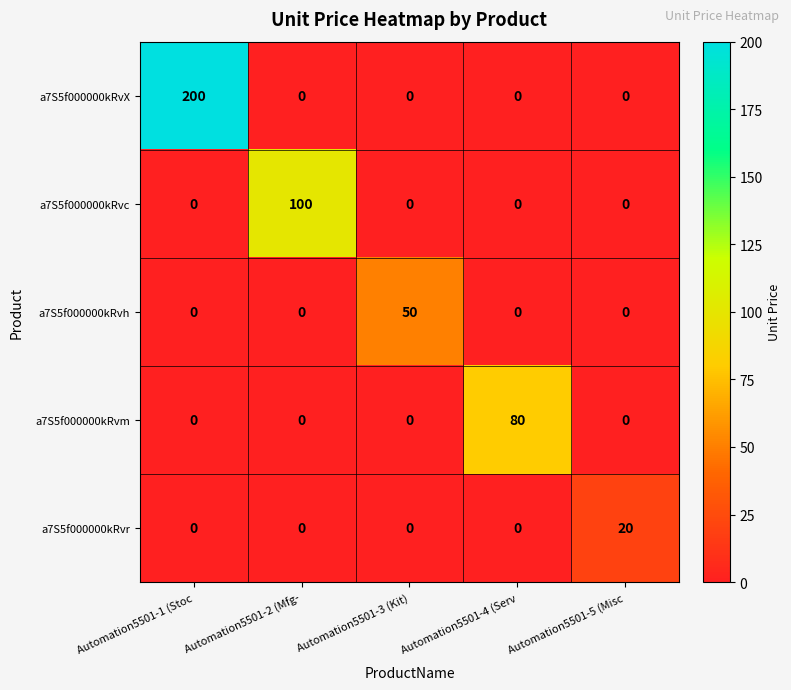

Reading left to right, extract all data points from this chart.

a7S5f000000kRvX: Automation5501-1 (Stoc=200	Automation5501-2 (Mfg-=0	Automation5501-3 (Kit)=0	Automation5501-4 (Serv=0	Automation5501-5 (Misc=0
a7S5f000000kRvc: Automation5501-1 (Stoc=0	Automation5501-2 (Mfg-=100	Automation5501-3 (Kit)=0	Automation5501-4 (Serv=0	Automation5501-5 (Misc=0
a7S5f000000kRvh: Automation5501-1 (Stoc=0	Automation5501-2 (Mfg-=0	Automation5501-3 (Kit)=50	Automation5501-4 (Serv=0	Automation5501-5 (Misc=0
a7S5f000000kRvm: Automation5501-1 (Stoc=0	Automation5501-2 (Mfg-=0	Automation5501-3 (Kit)=0	Automation5501-4 (Serv=80	Automation5501-5 (Misc=0
a7S5f000000kRvr: Automation5501-1 (Stoc=0	Automation5501-2 (Mfg-=0	Automation5501-3 (Kit)=0	Automation5501-4 (Serv=0	Automation5501-5 (Misc=20